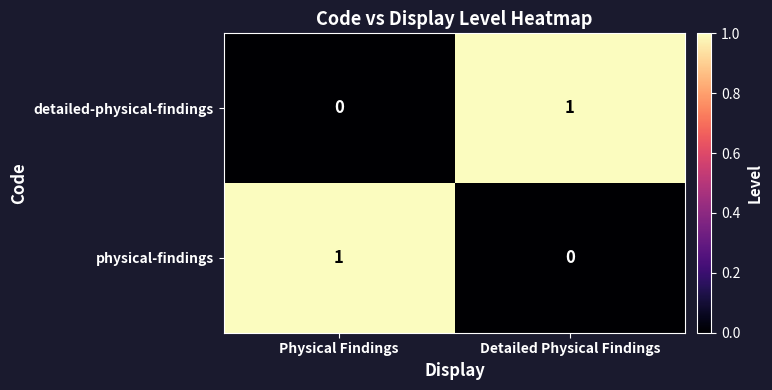

List the labels in order of physical-findings value, smallest first.

Detailed Physical Findings, Physical Findings